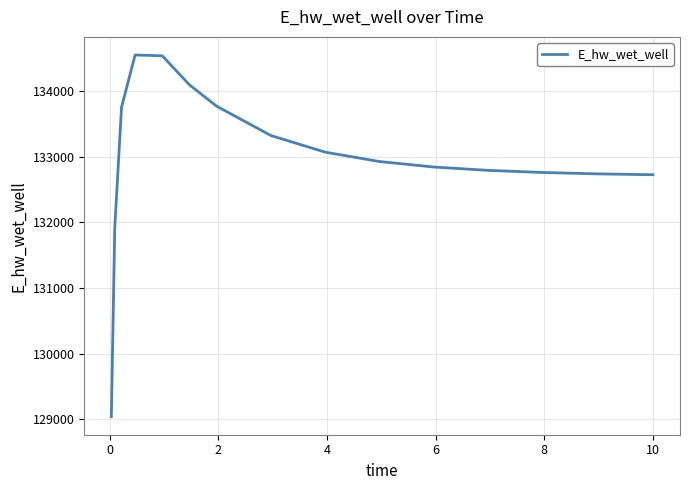

How many lines are shown in the chart?

1